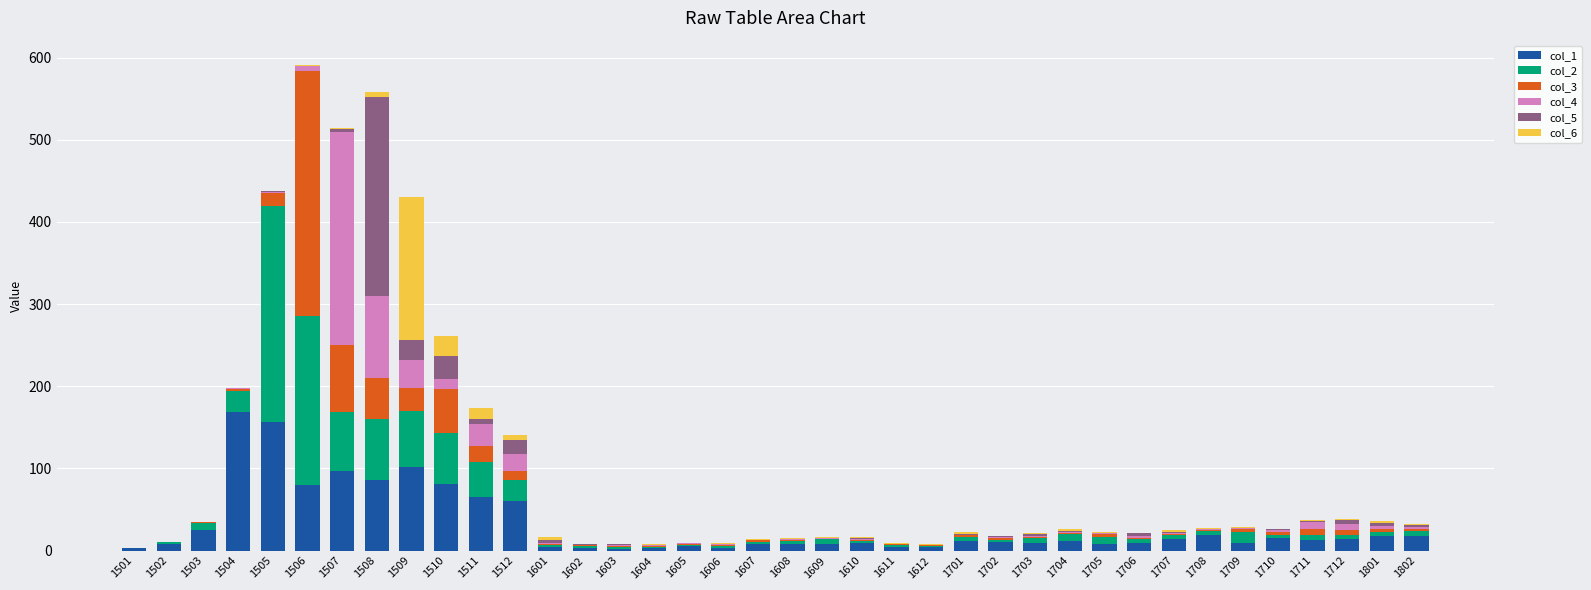

What is the highest value of the col_1 series?

169.3